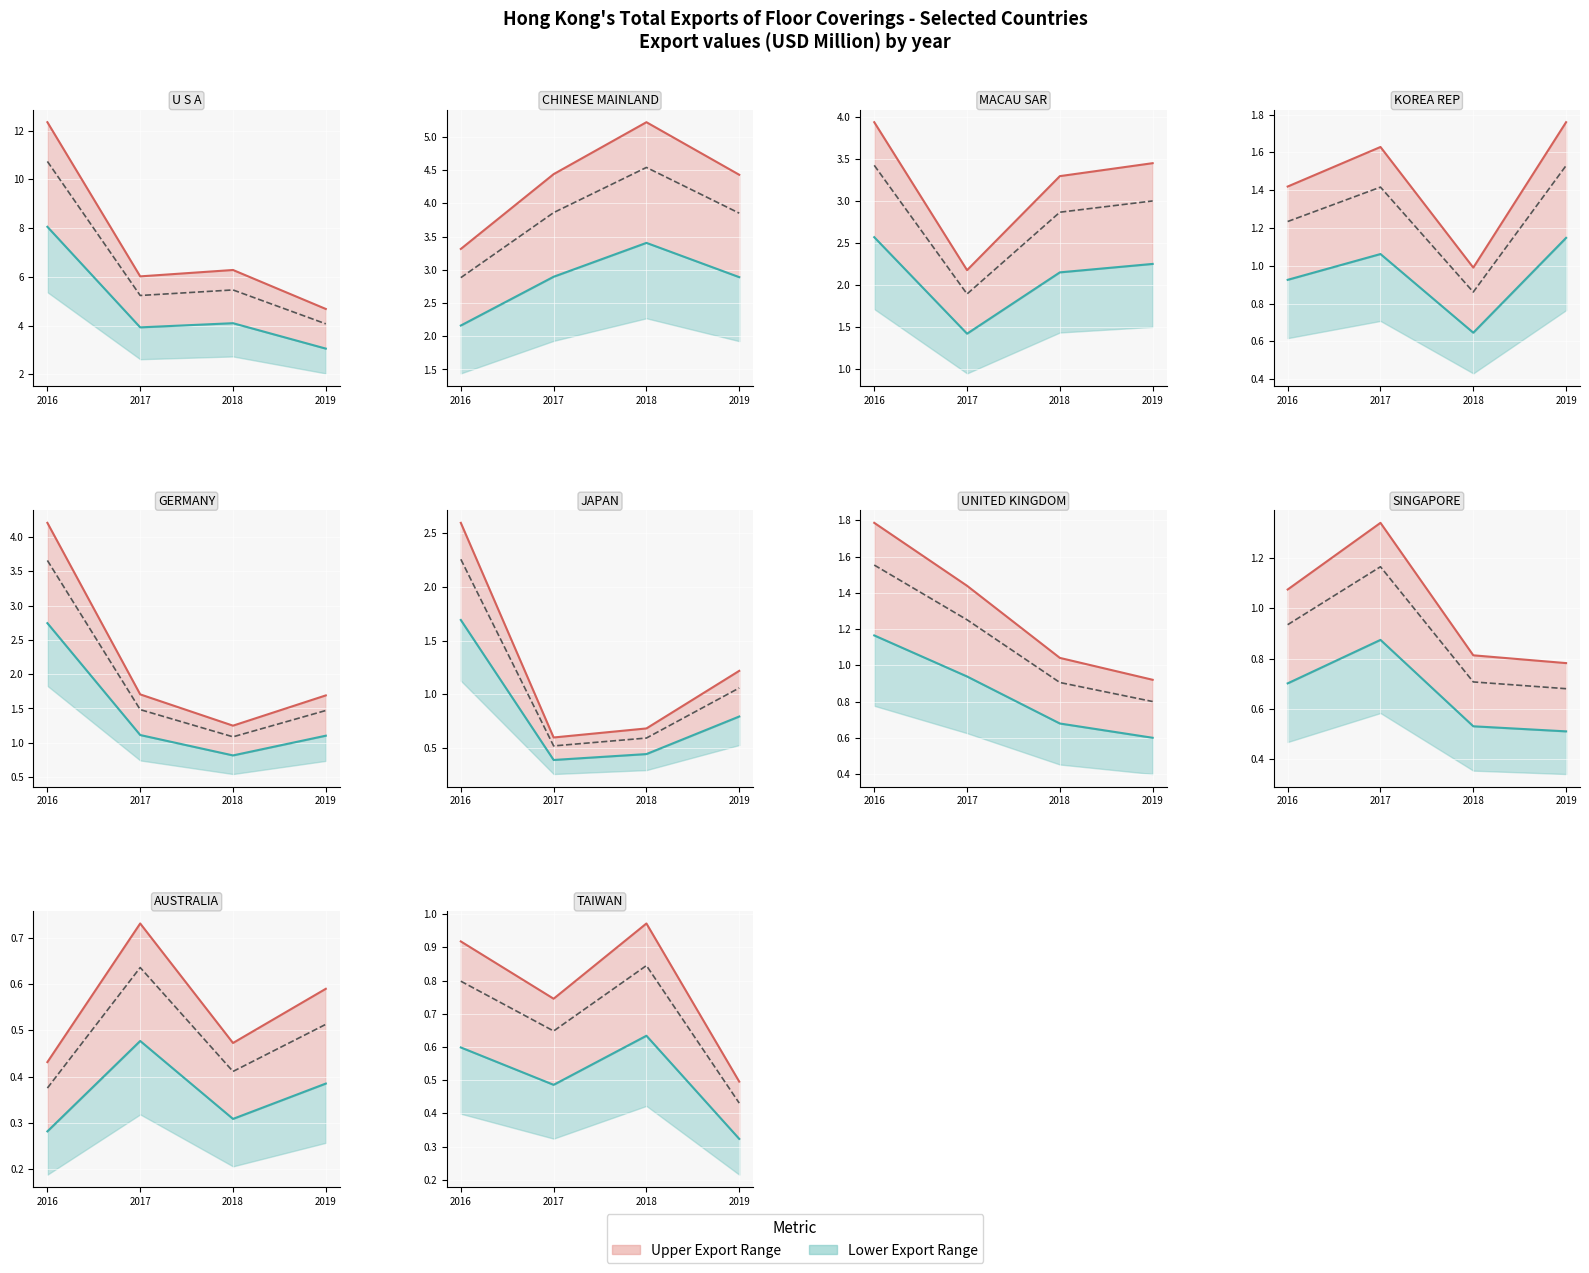

What is the difference between the maximum and minimum values in the Lower estimate series?

0.3